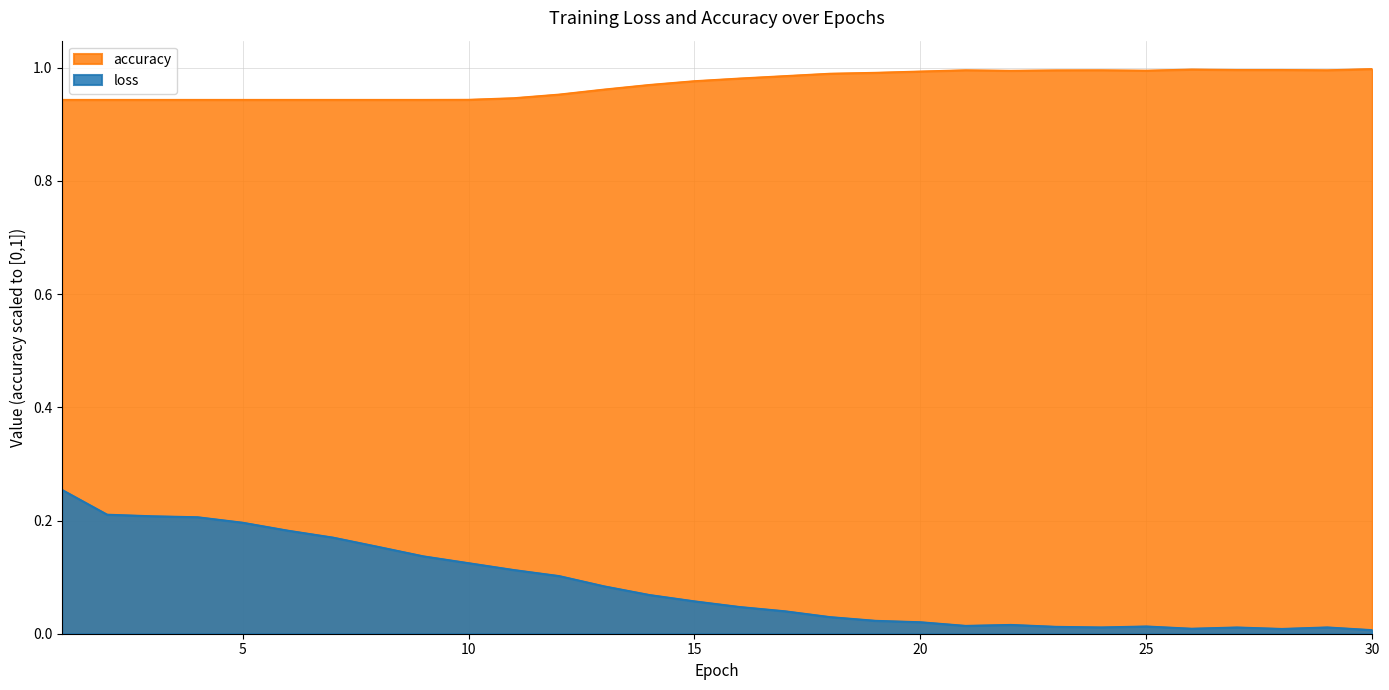

Rank the series at 17 from highest to lowest value.

accuracy, loss